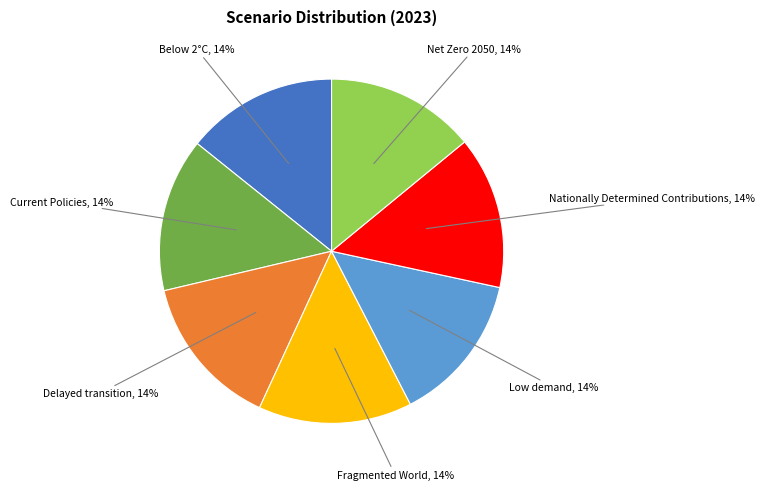

How many segments does this pie chart have?

7